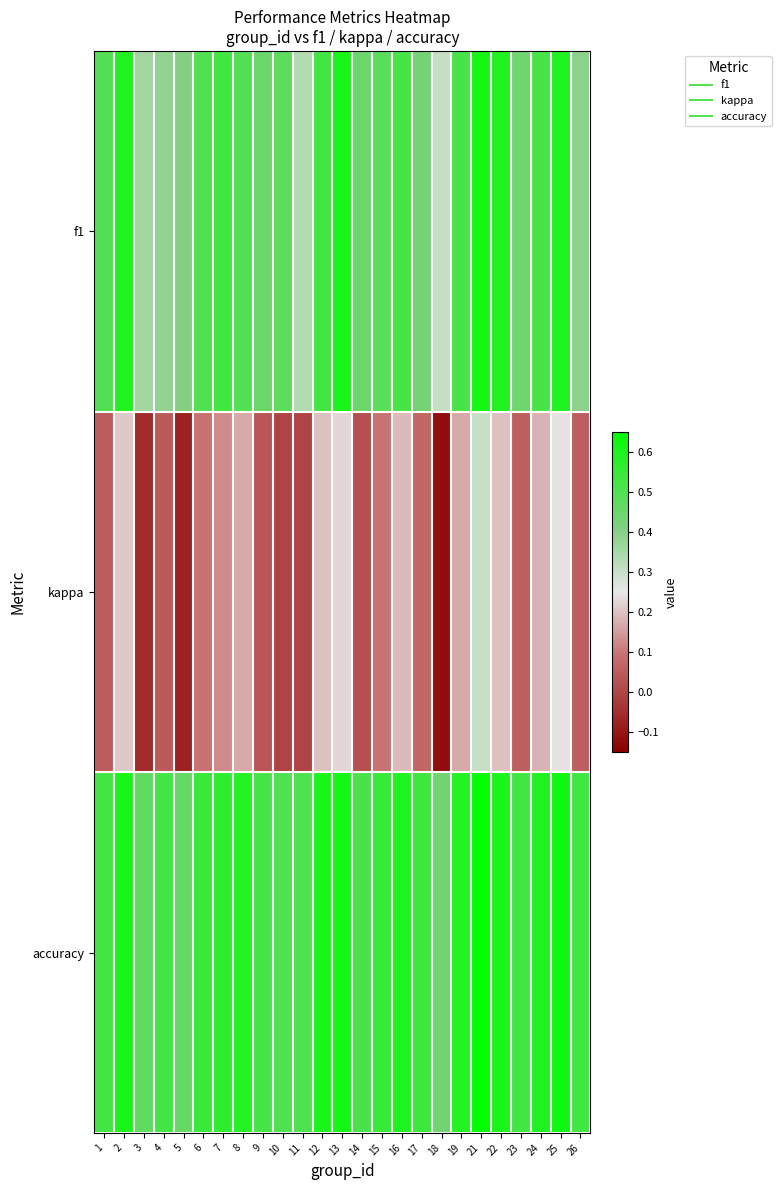

Which series has the largest range (max minus min)?

kappa